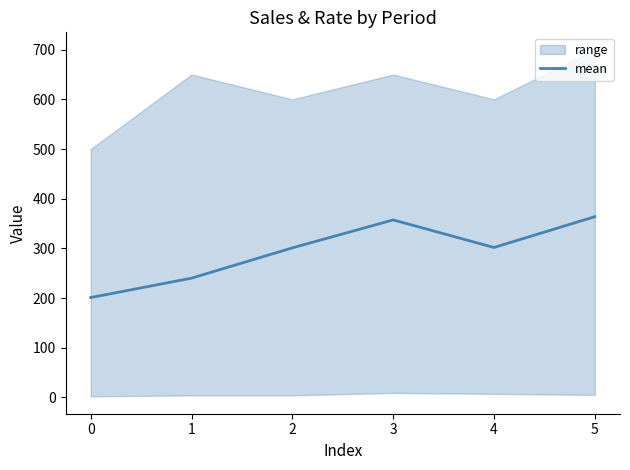

List the labels in order of value, largest first.

5, 3, 4, 2, 1, 0